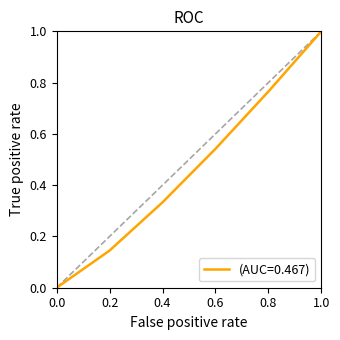

What is the difference between the second highest and second lowest values?

0.6